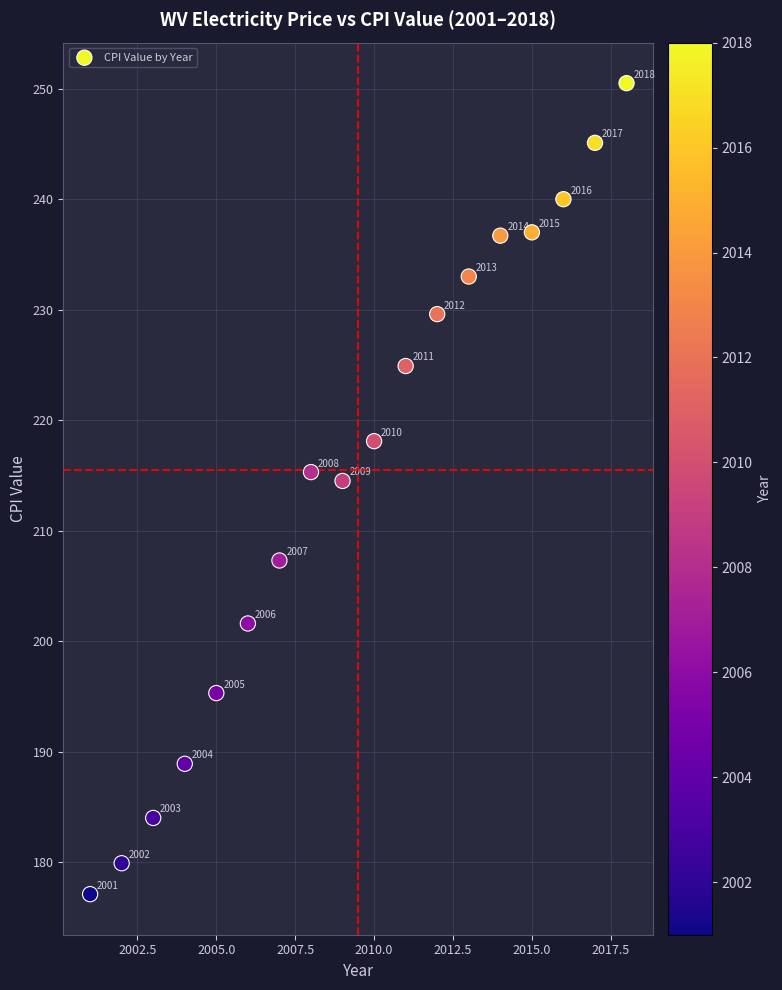

What Y value in the scatter plot is closest to 213?

214.5